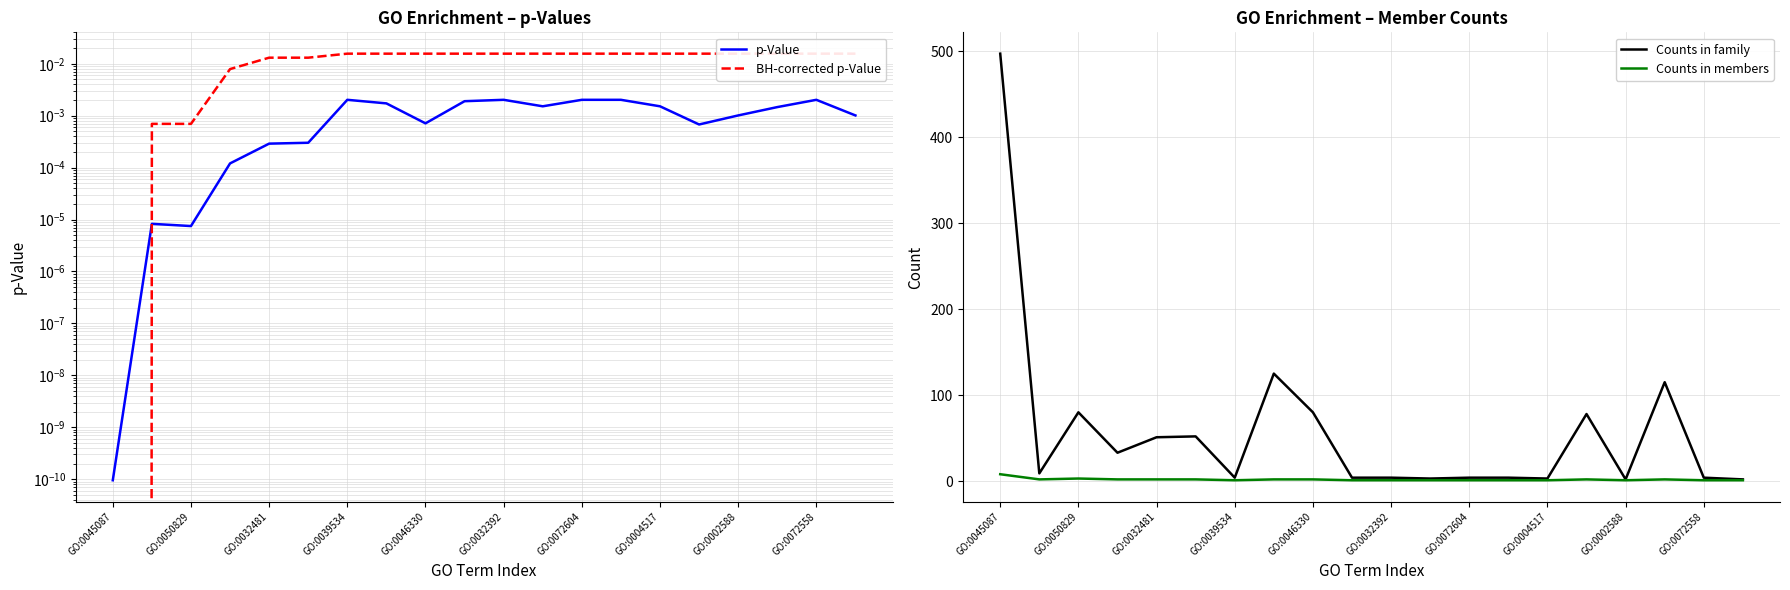

True or false: BH-corrected p-Value and Counts in family intersect in this chart.

False